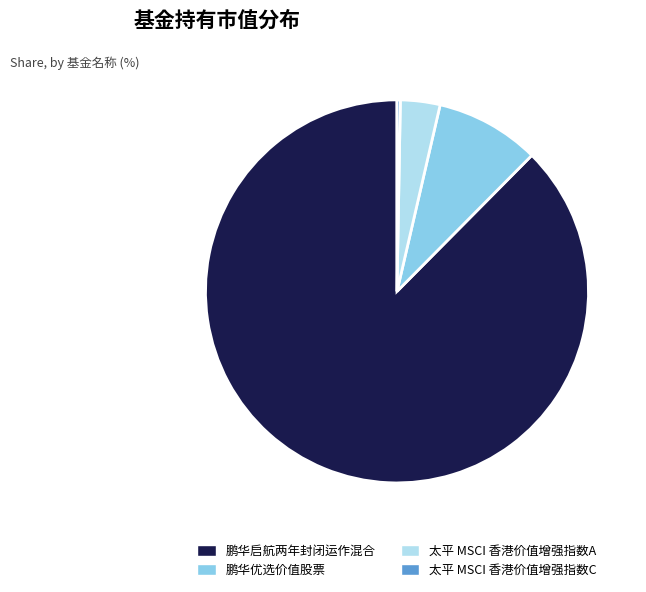

Is there a majority slice in this chart?

Yes